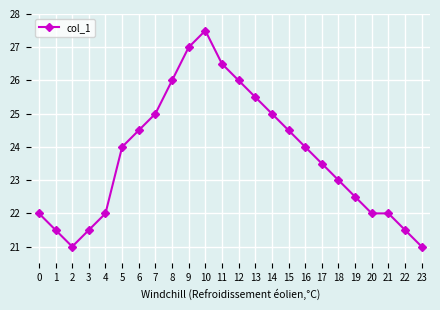

Does the chart have visible grid lines?

Yes